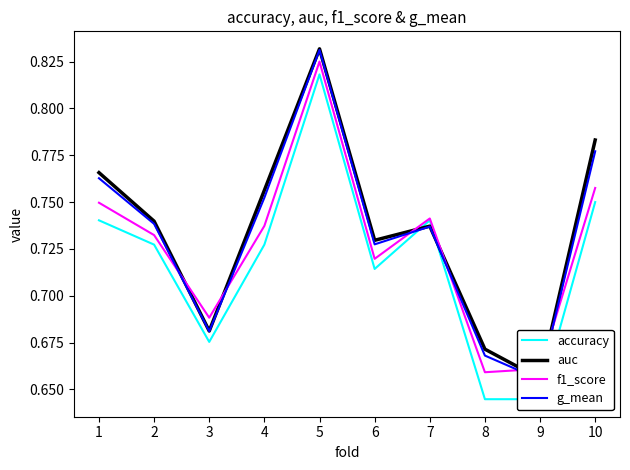

List the series in order of their peak value, highest first.

auc, g_mean, f1_score, accuracy